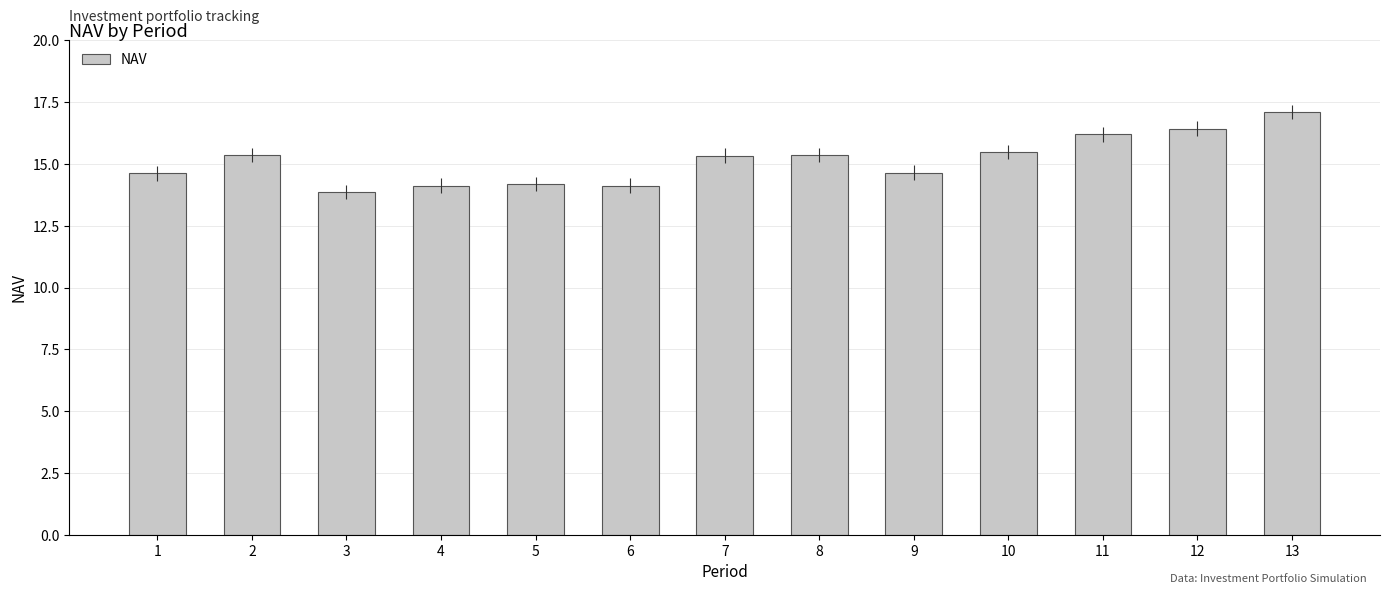

The chart shows a value of 27.1 at 7. True or false?

False